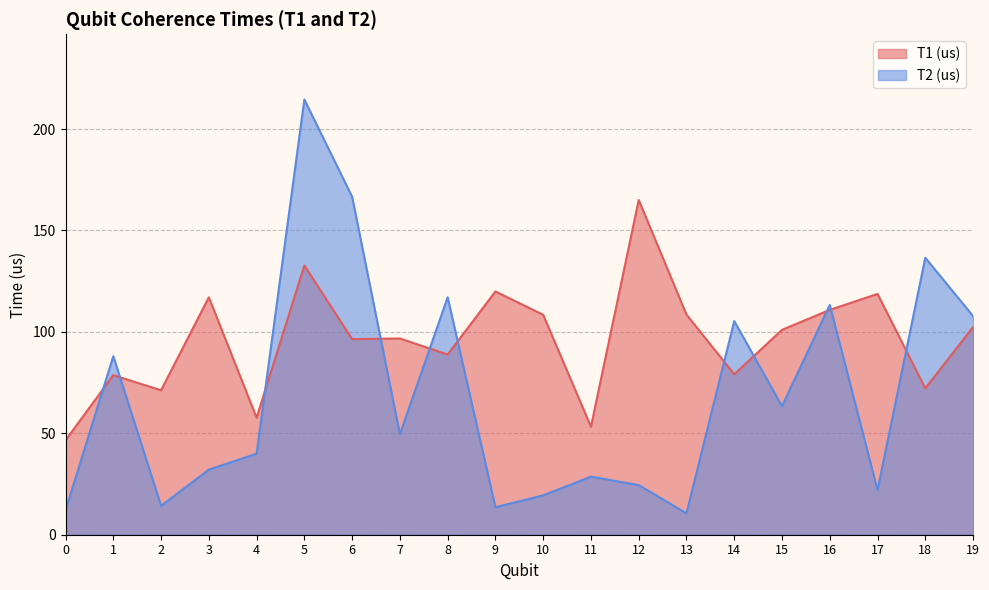

What is the difference between the second highest and second lowest values in the T1 (us) series?

79.5